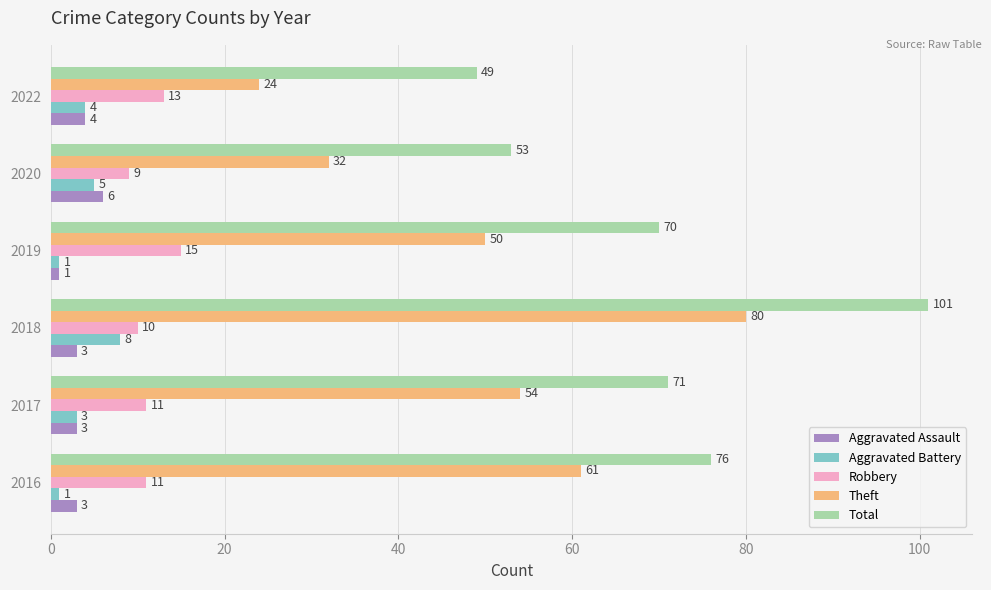

What is the difference between the maximum and minimum values in the Aggravated Battery series?

7